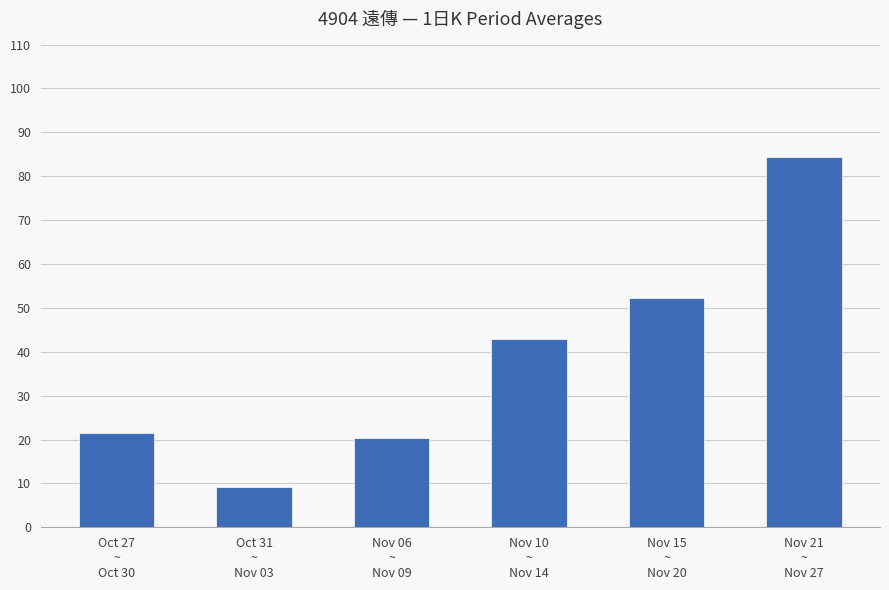

What is the minimum value shown in the chart?

9.2